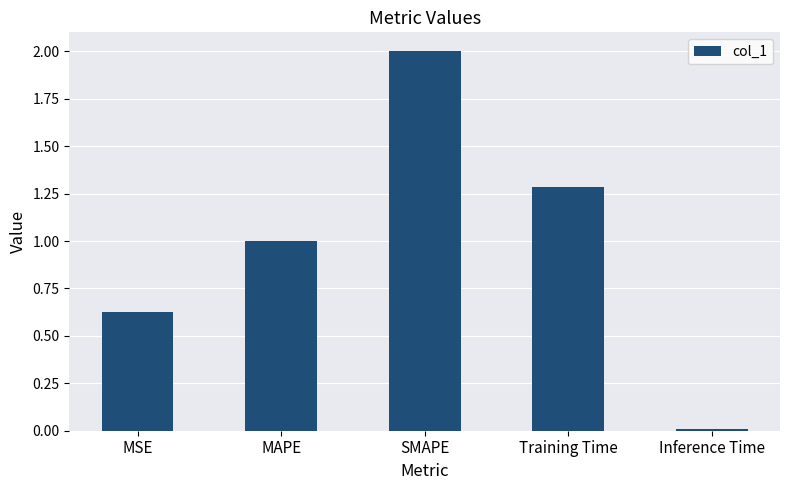

What is the greatest value displayed?

2.0